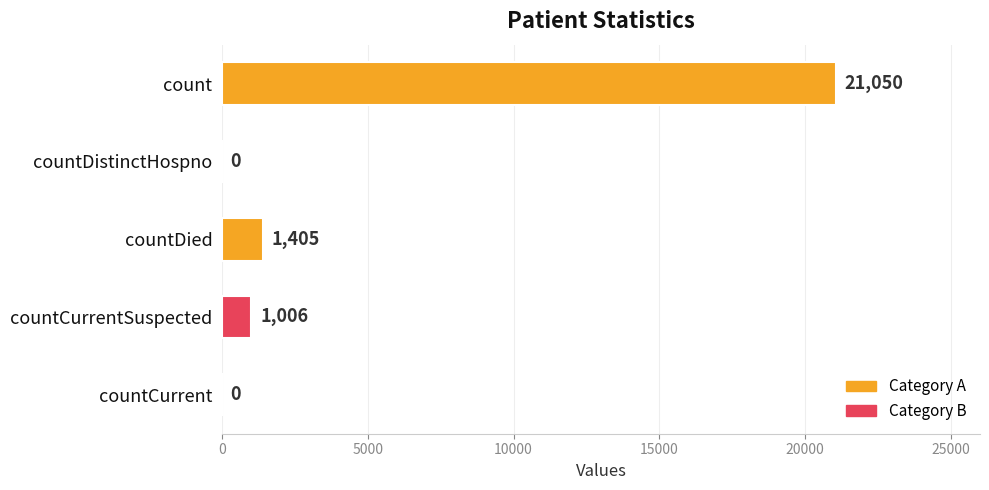

How many positive values are there?

3